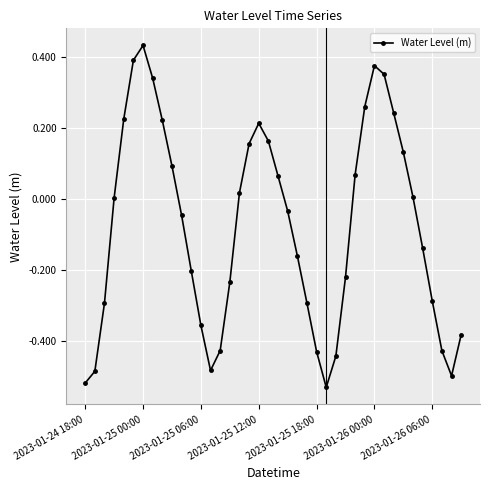

How many distinct data groups are displayed?

1